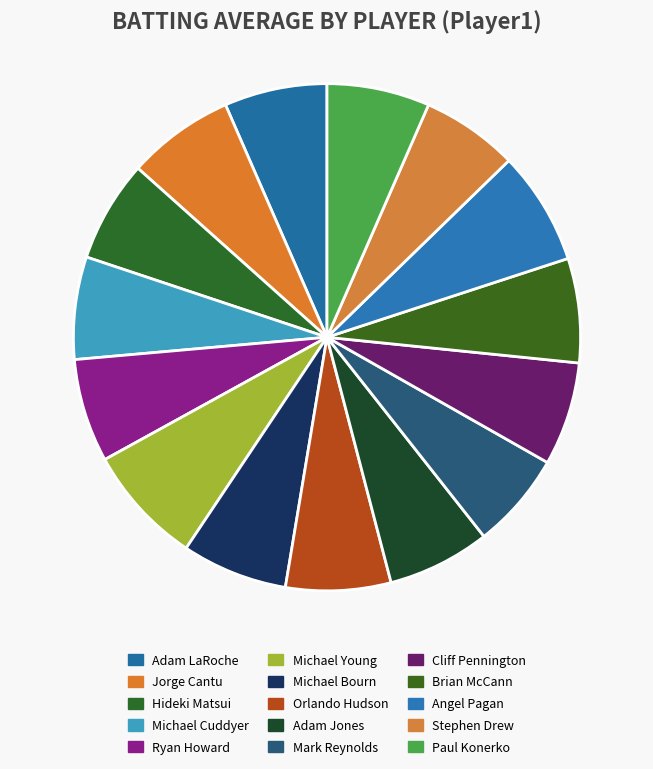

Between Brian McCann and Michael Bourn, which is larger?

Michael Bourn